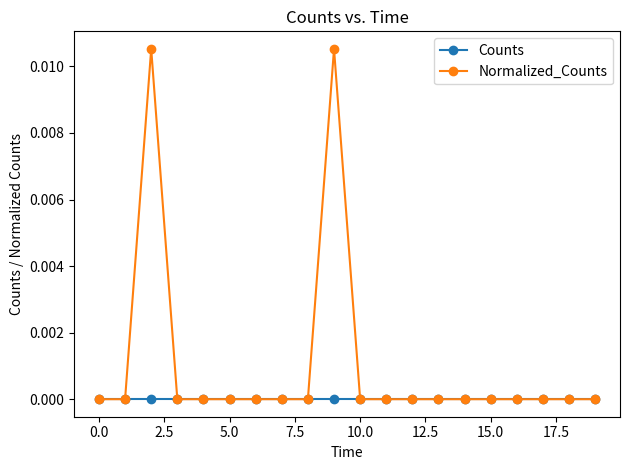

In Normalized_Counts, how many points are higher than both neighbors (excluding endpoints)?

2